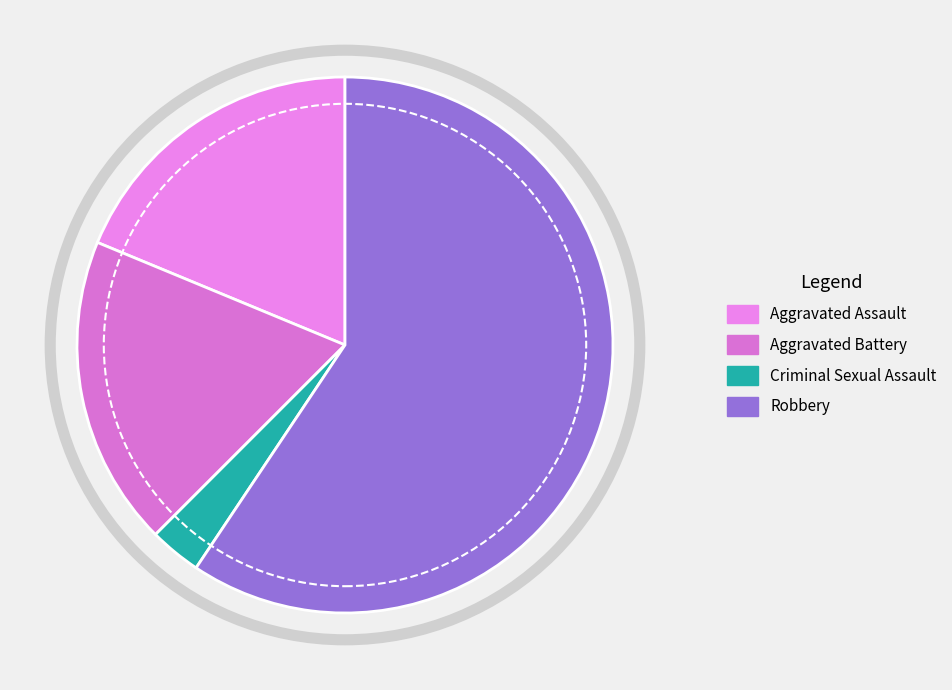

To the nearest percent, what is the difference between the Aggravated Assault and Robbery slice percentages?

41%